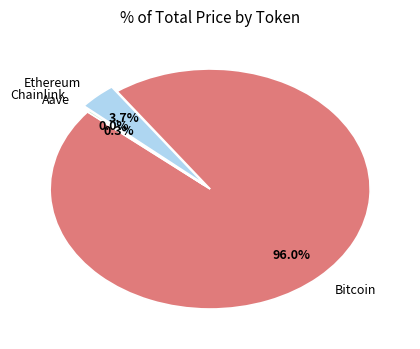

Which category accounts for the majority?

Bitcoin